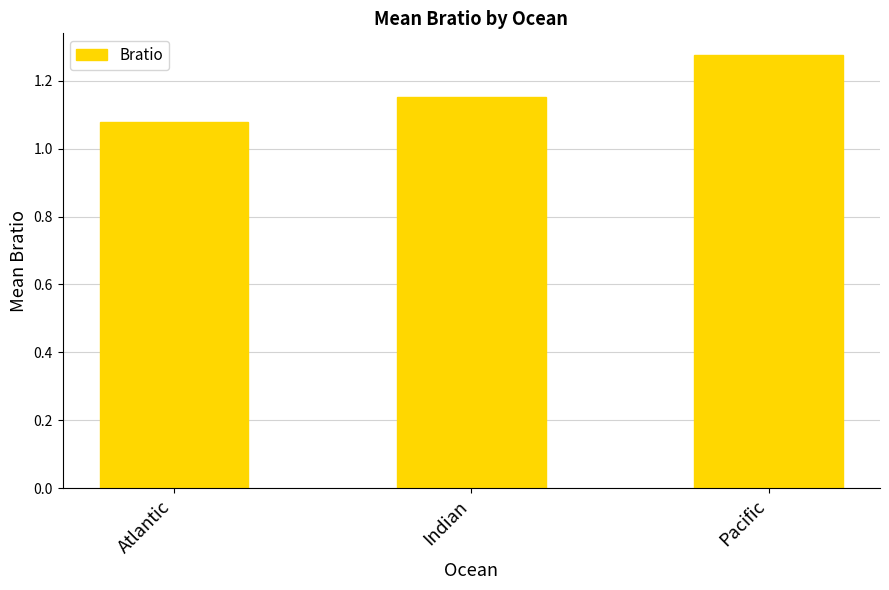

What position from the left is Pacific?

3